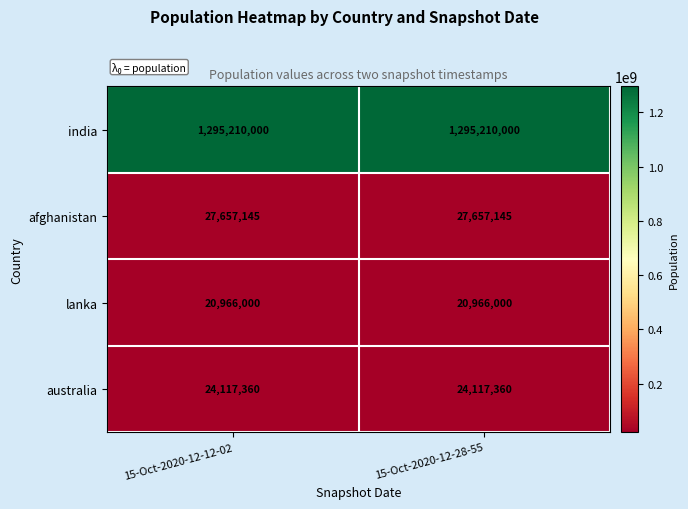

Which series has the largest total across all categories?

india